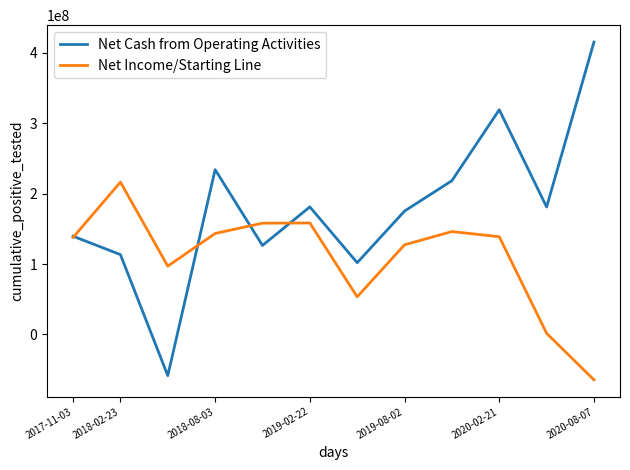

Which series has the largest total across all categories?

Net Cash from Operating Activities